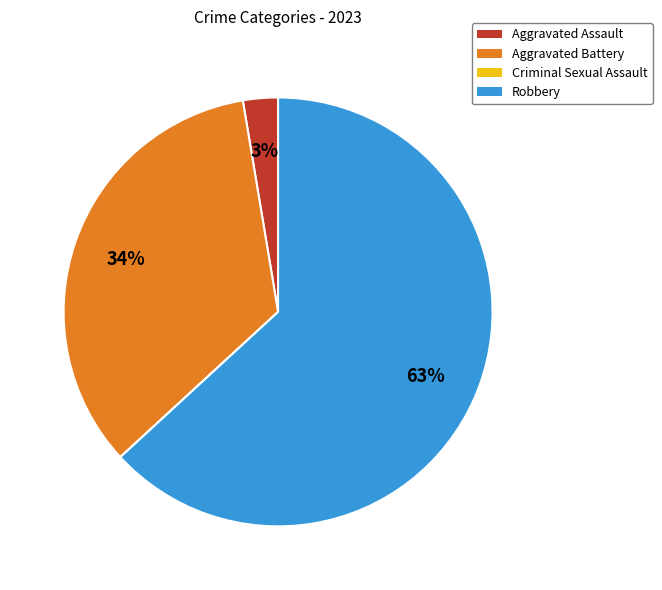

To the nearest percent, what portion does Aggravated Assault represent?

3%